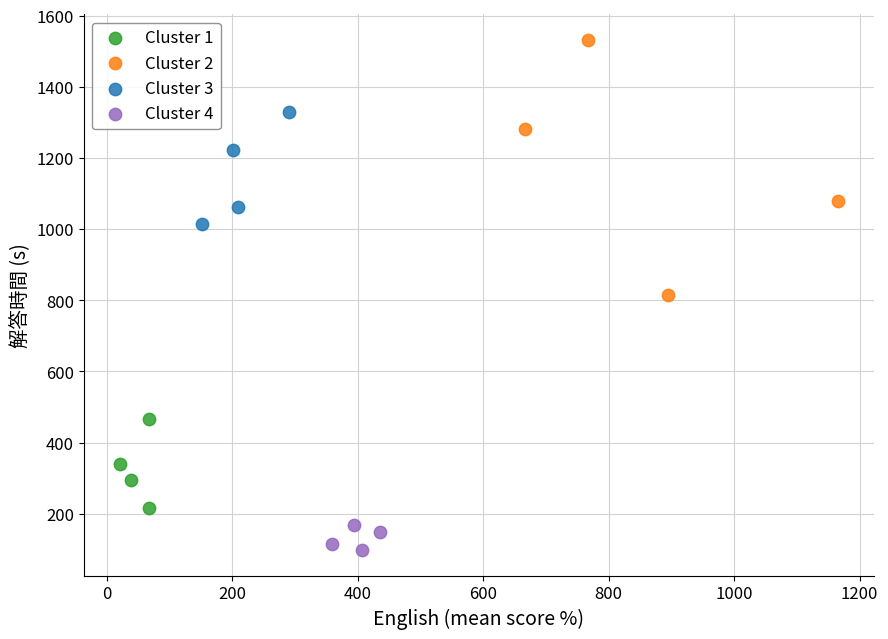

Which series reaches the minimum Y coordinate?

Cluster 4